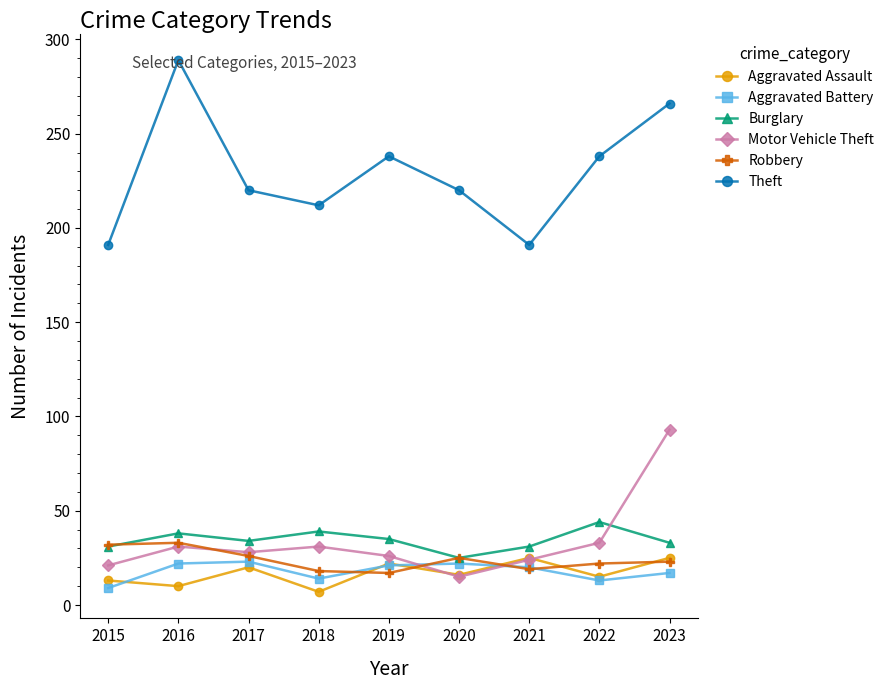

Read the Robbery value at 2018.

18